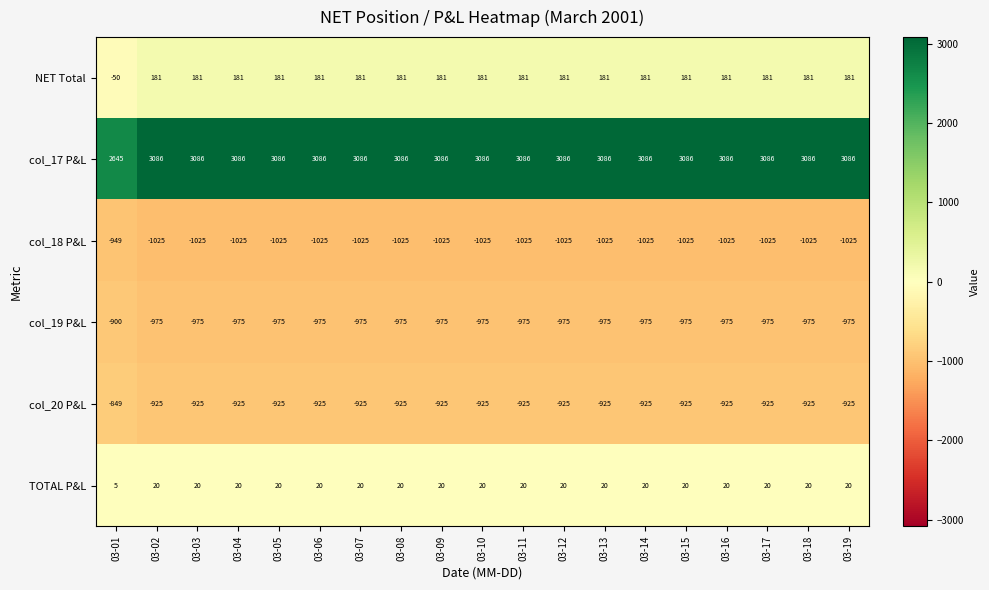

What is the minimum value for TOTAL P&L?

5